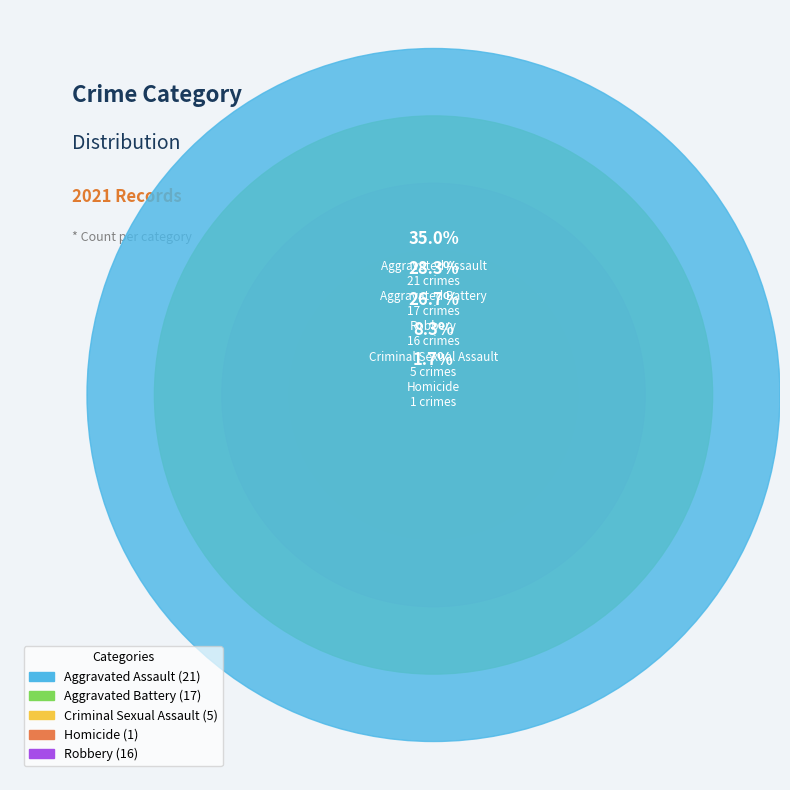

Rank the categories by value from lowest to highest.

Homicide, Criminal Sexual Assault, Robbery, Aggravated Battery, Aggravated Assault